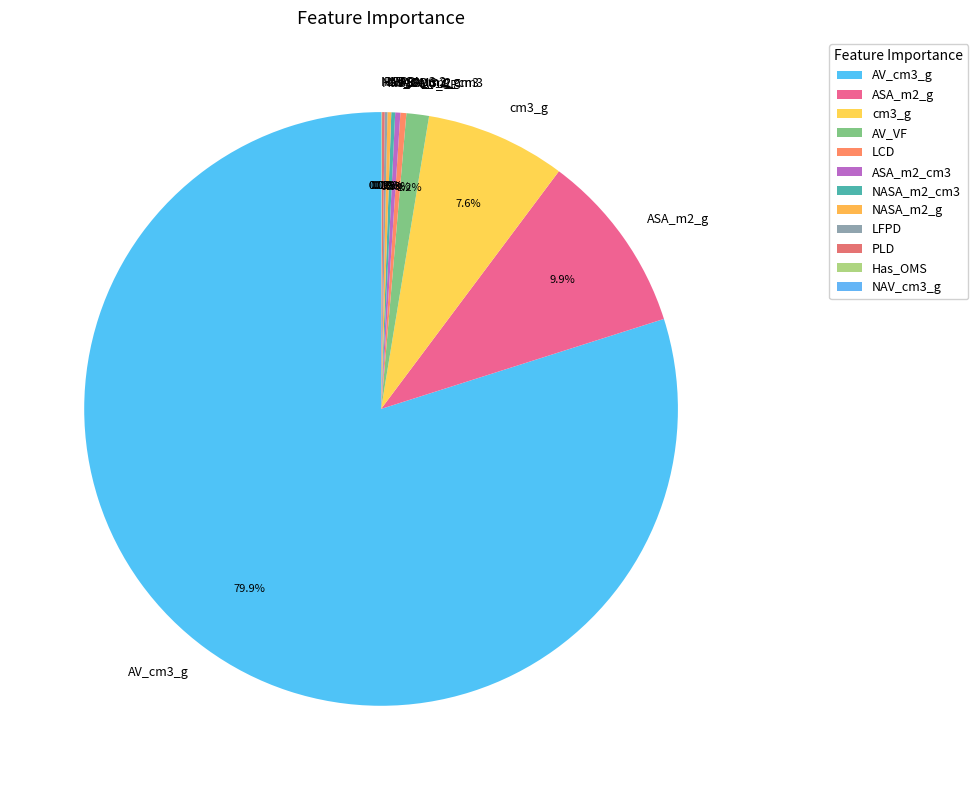

To the nearest percent, what is the average slice percentage?

8%